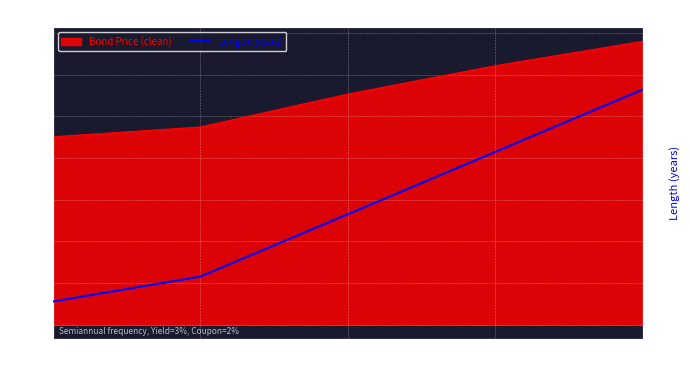

Which category has the lowest value across all series?

3